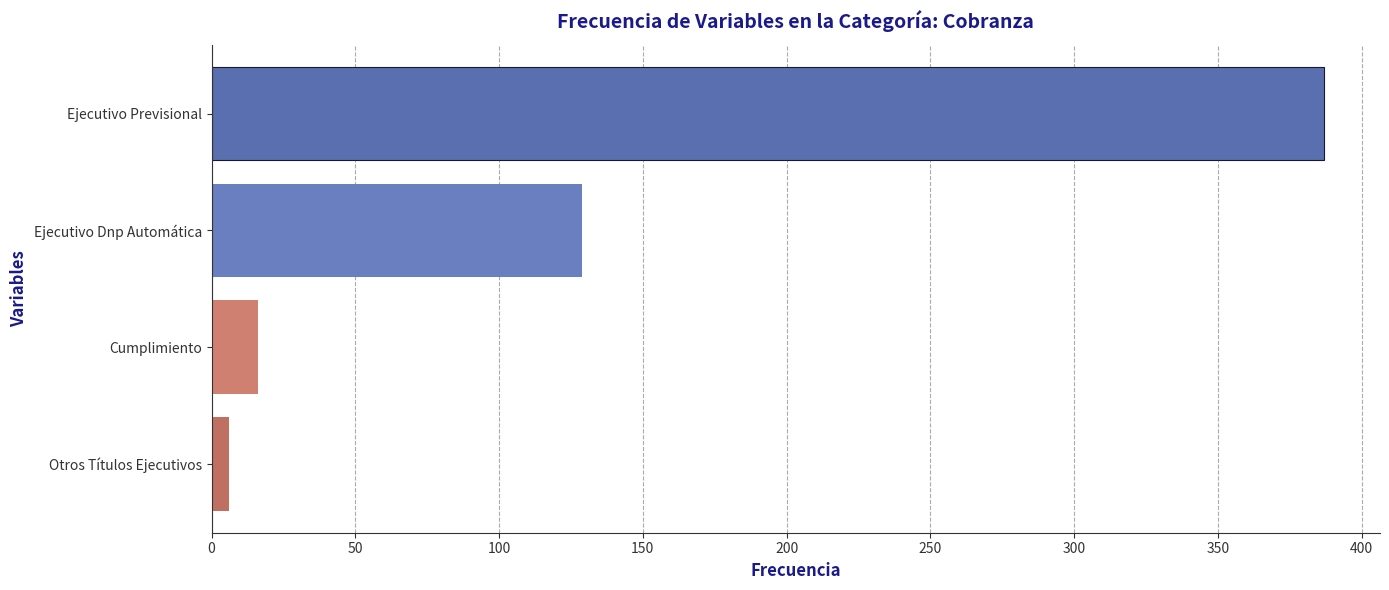

Reading bottom to top, what are all the values shown in this chart?

6	16	129	387